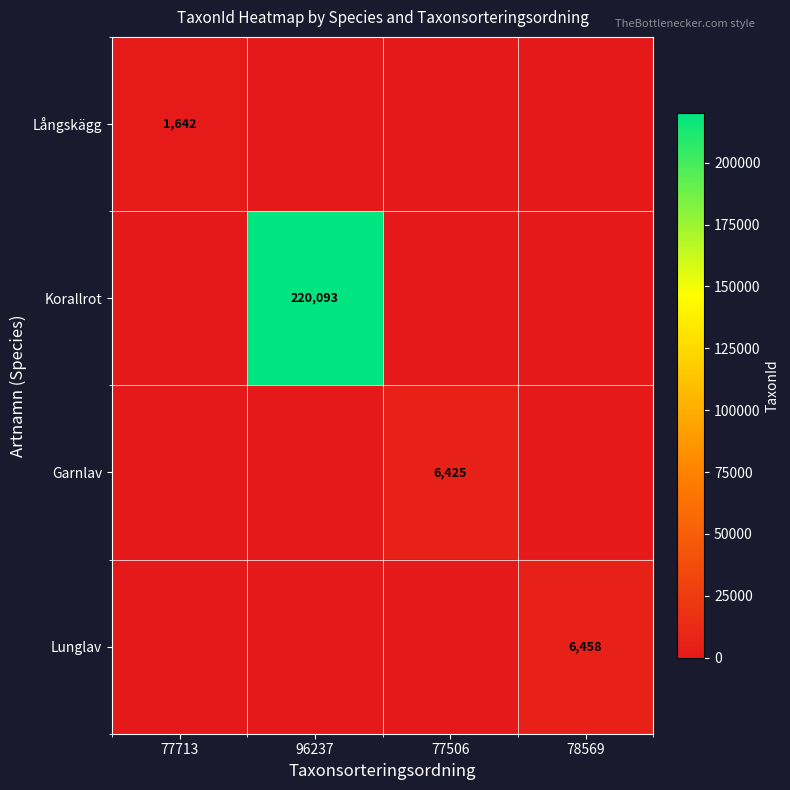

The value of Lunglav at 78569 is 6458. True or false?

True